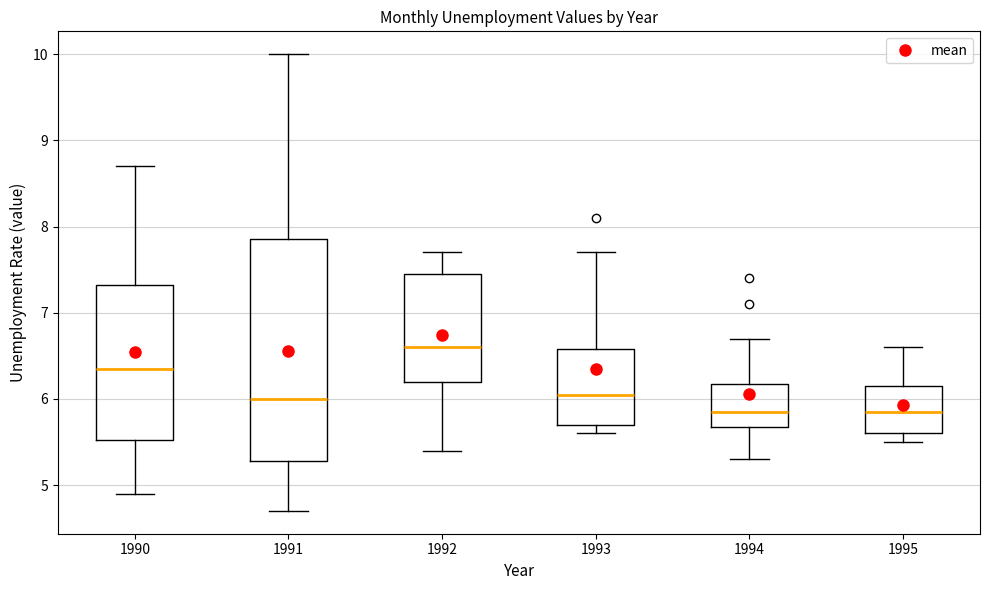

Which box has the highest median line?

1992